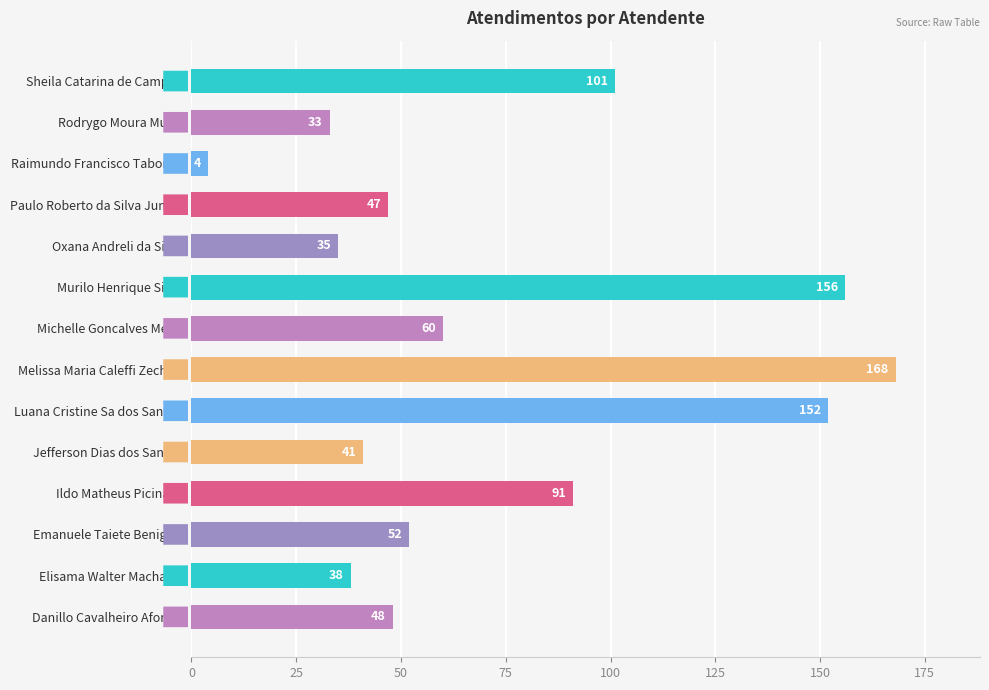

Count the number of data series in this chart.

1